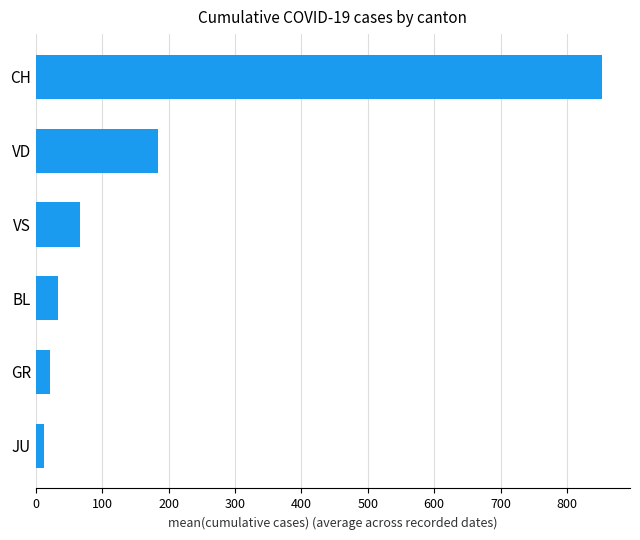

True or false: the data shows 66.4 at VS.

True